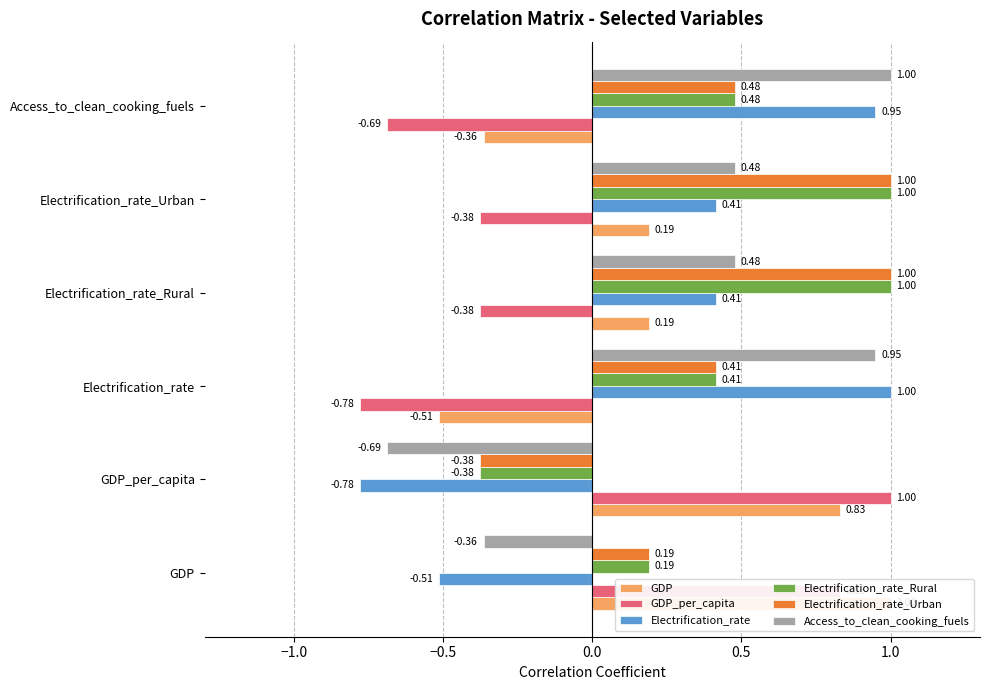

What is the maximum value shown in the chart?

1.0